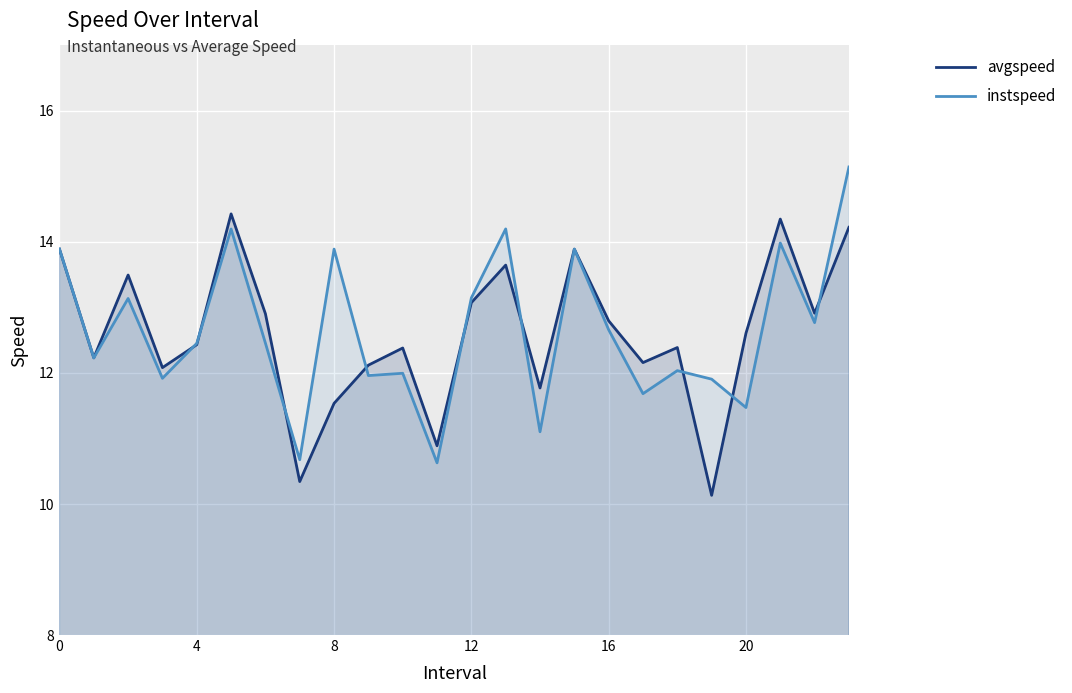

List the series in order of their peak value, highest first.

instspeed, avgspeed